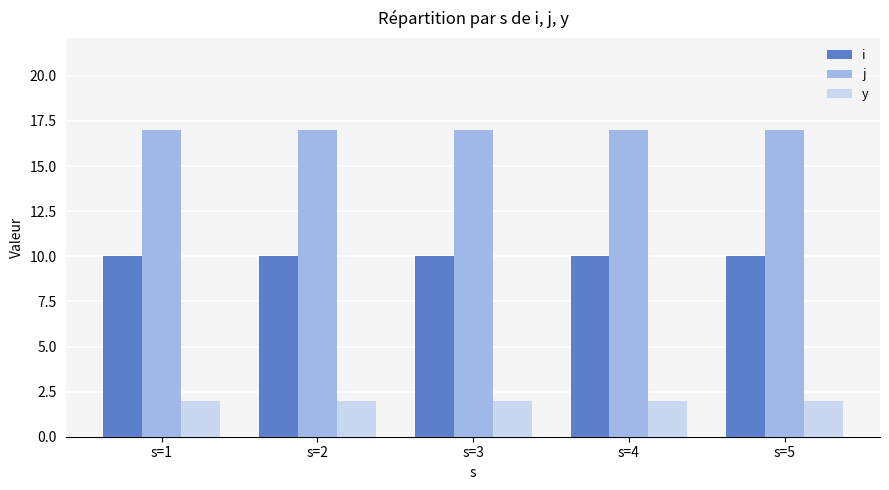

What is the minimum value for j?

17